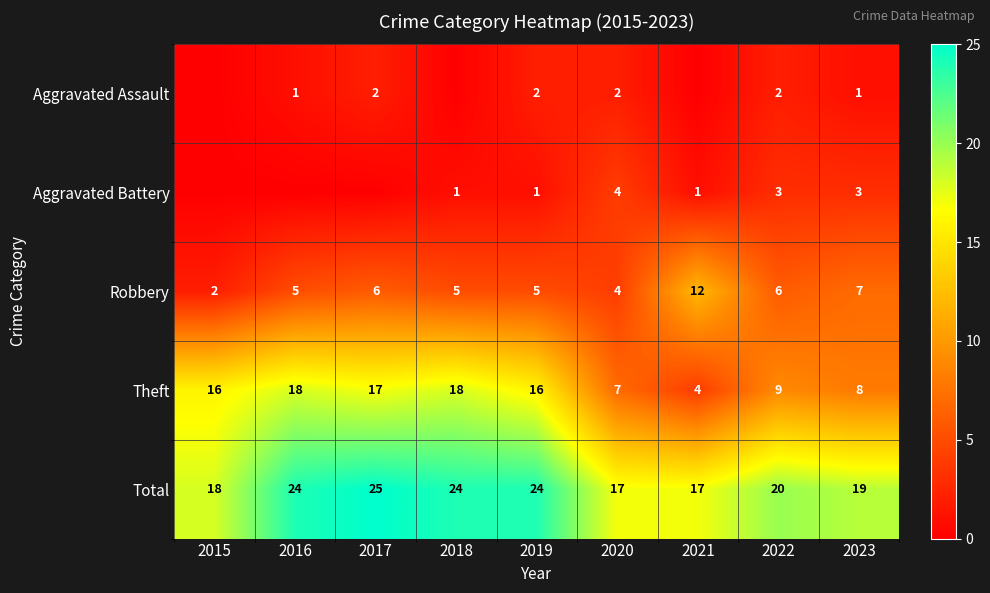

What is the difference between the highest and lowest values at 2019?

23